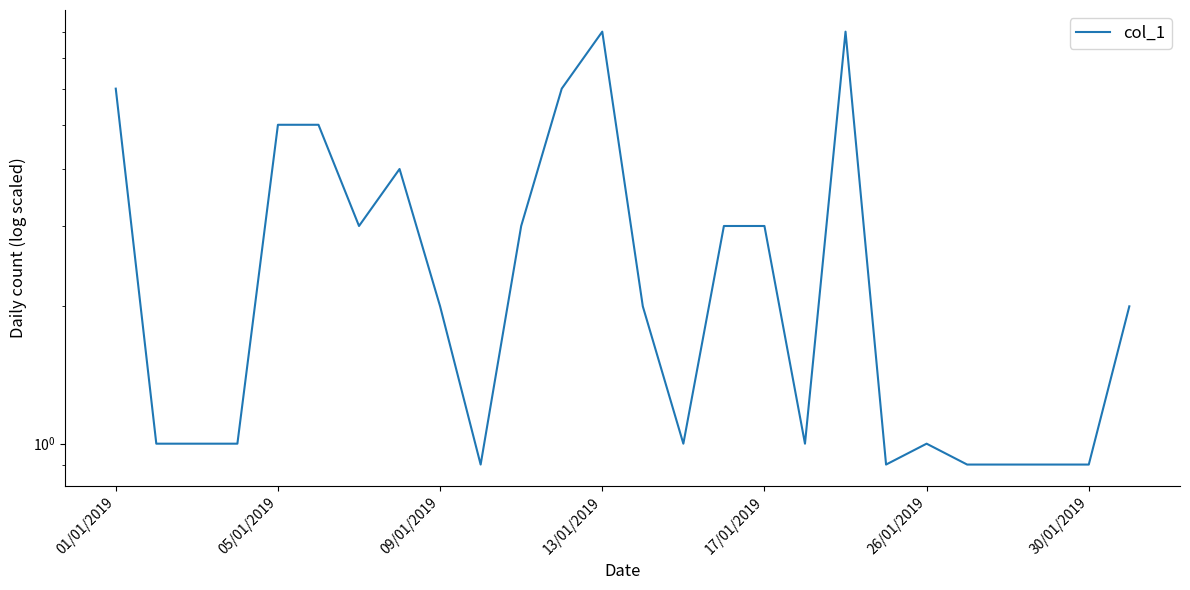

What is the greatest value displayed?

8.0